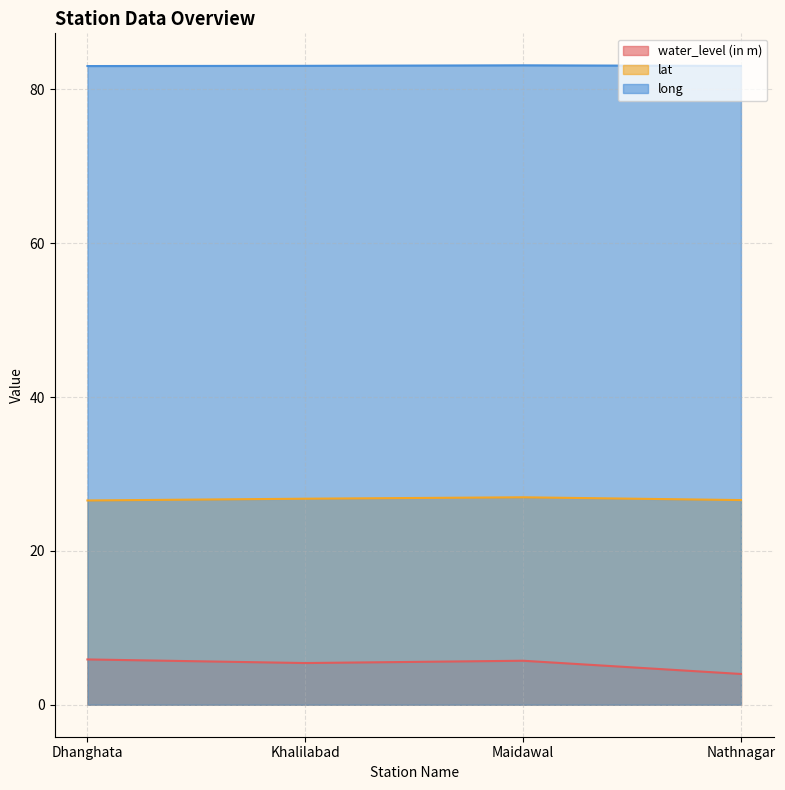

What is the highest value of the long series?

83.1